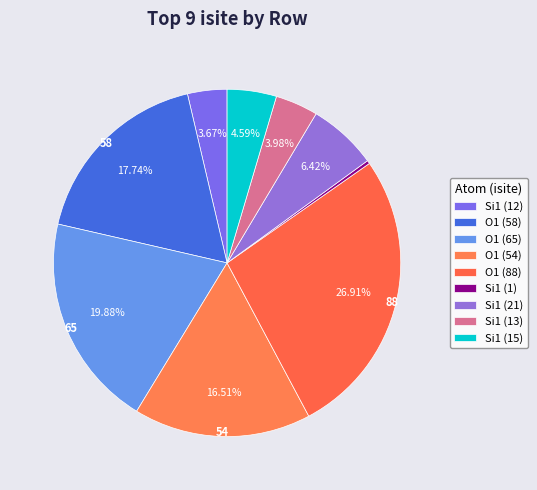

How many slices are in this pie chart?

9